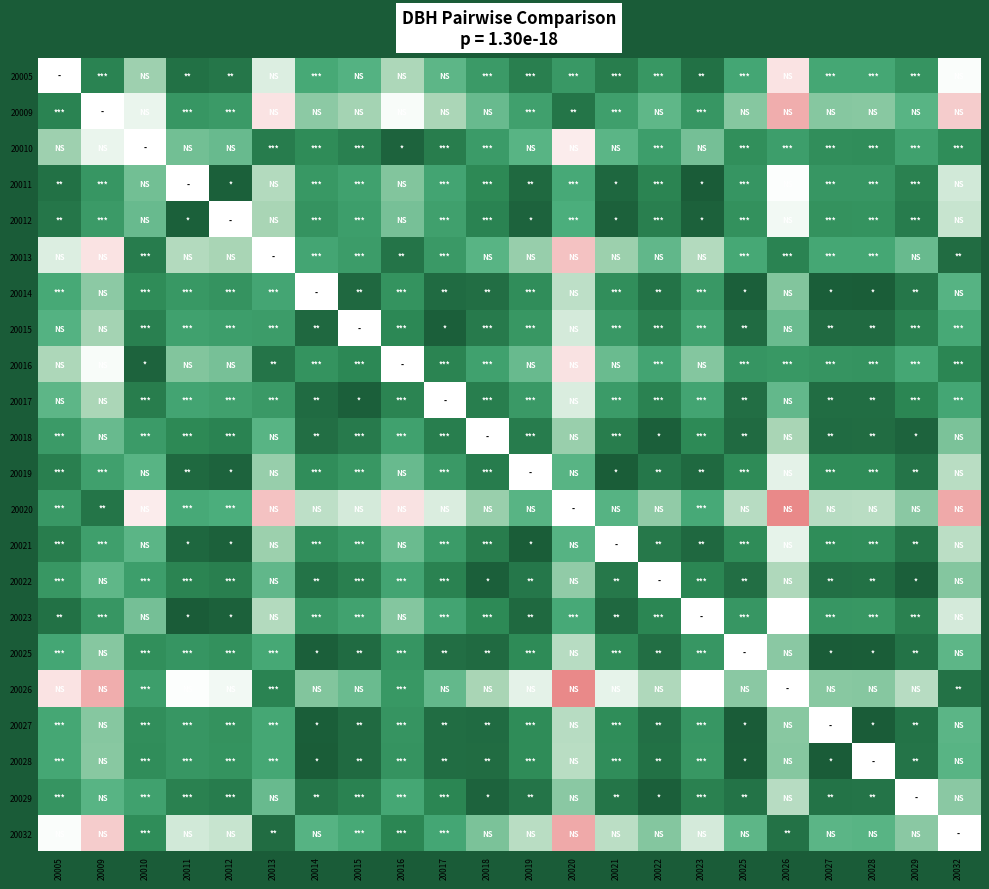

Rank the categories by 20016 value from highest to lowest.

20016, 20020, 20009, 20005, 20023, 20011, 20012, 20021, 20019, 20029, 20022, 20018, 20026, 20025, 20027, 20028, 20014, 20015, 20032, 20017, 20013, 20010